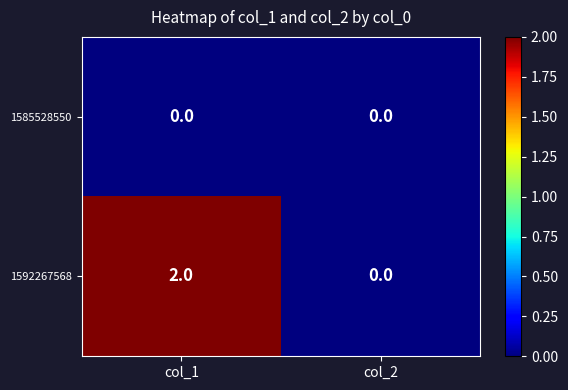

What is the spread (max minus min) of values at col_1?

2